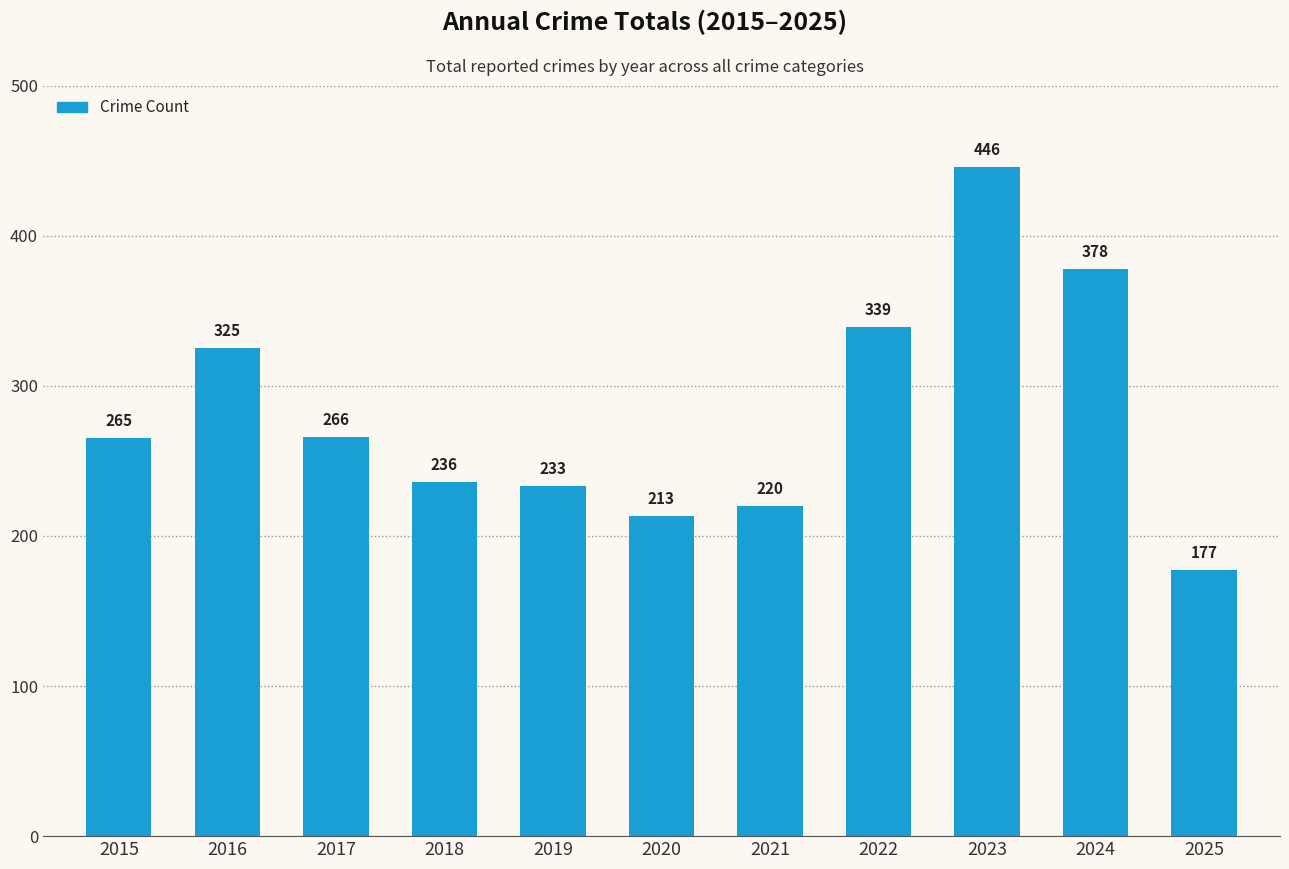

True or false: the data shows 347 at 2020.

False